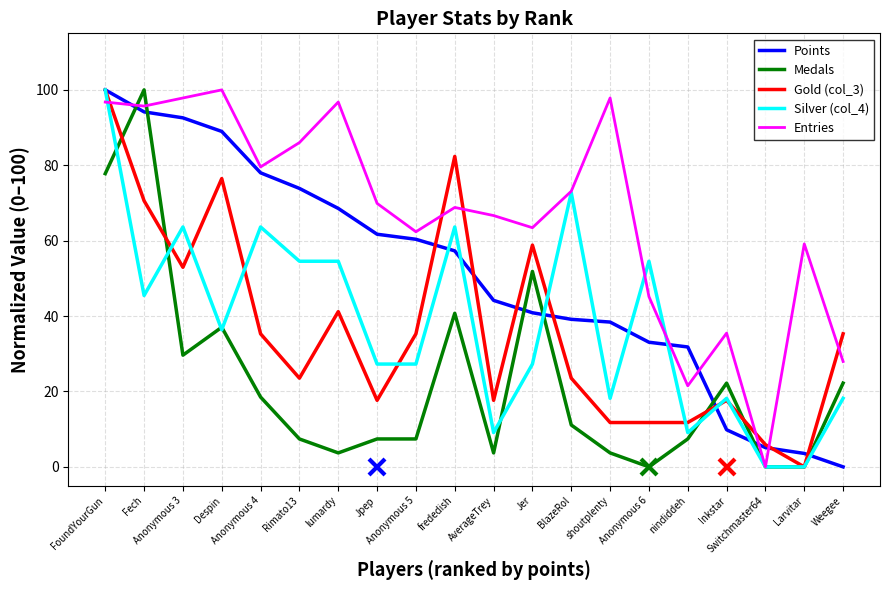

Is it true that Gold (col_3) equals 23.5 at BlazeRol?

True